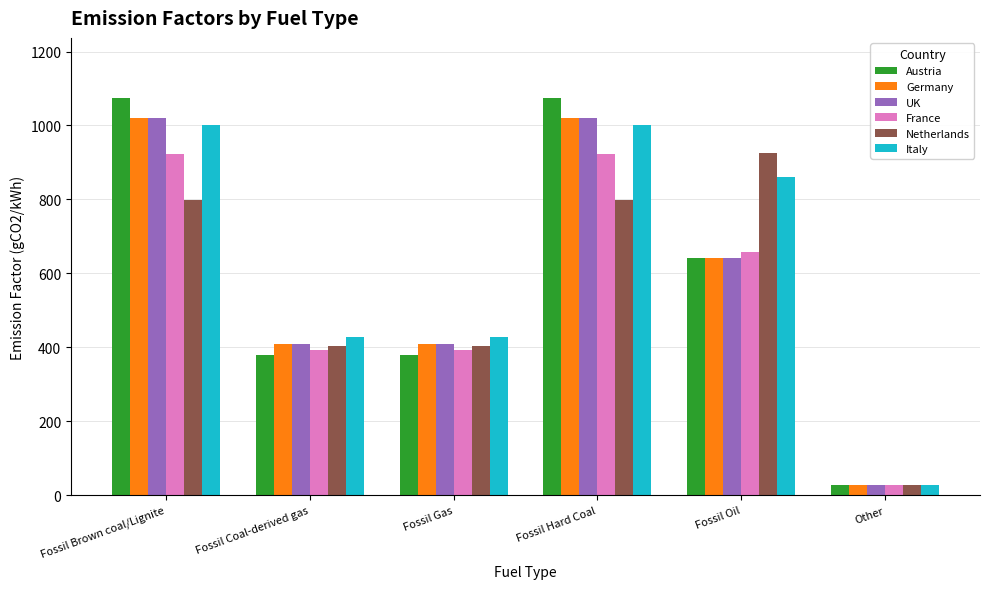

What is the sum of all Italy values?

3749.1